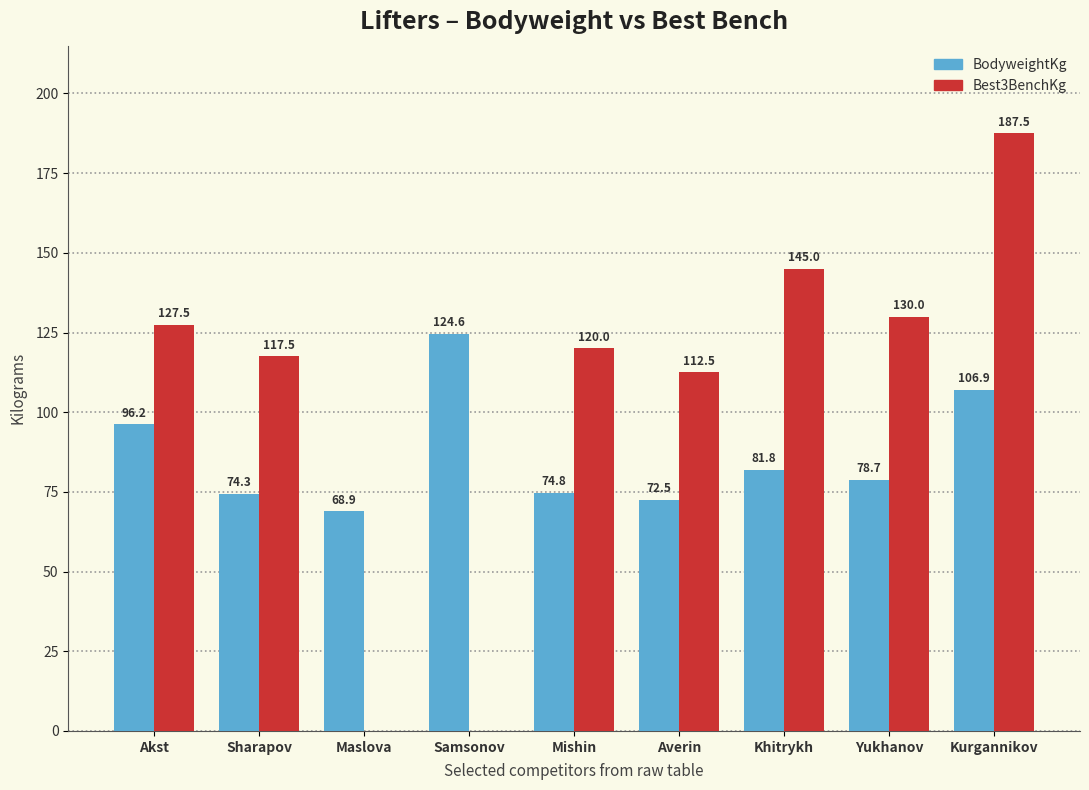

At which label is Best3BenchKg closest to 93?

Averin